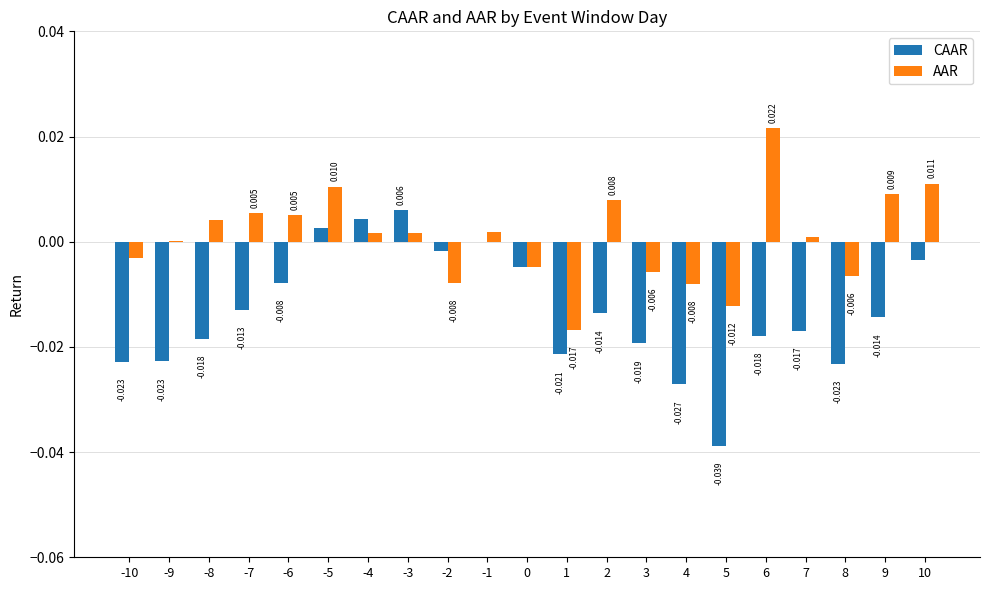

Are the bars horizontal?

No